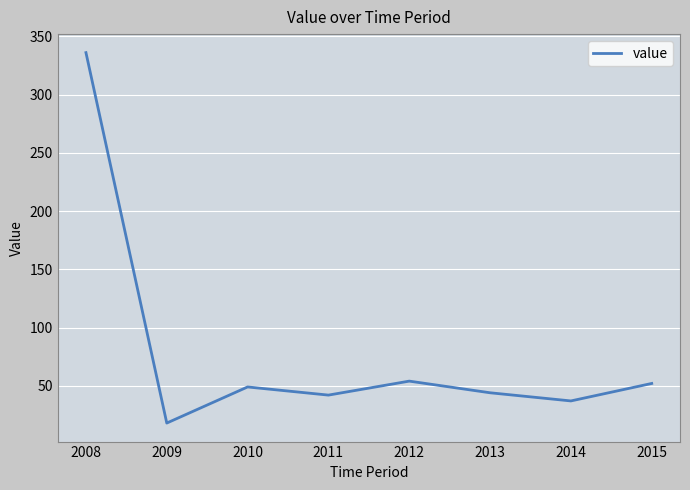

What is the greatest value displayed?

336